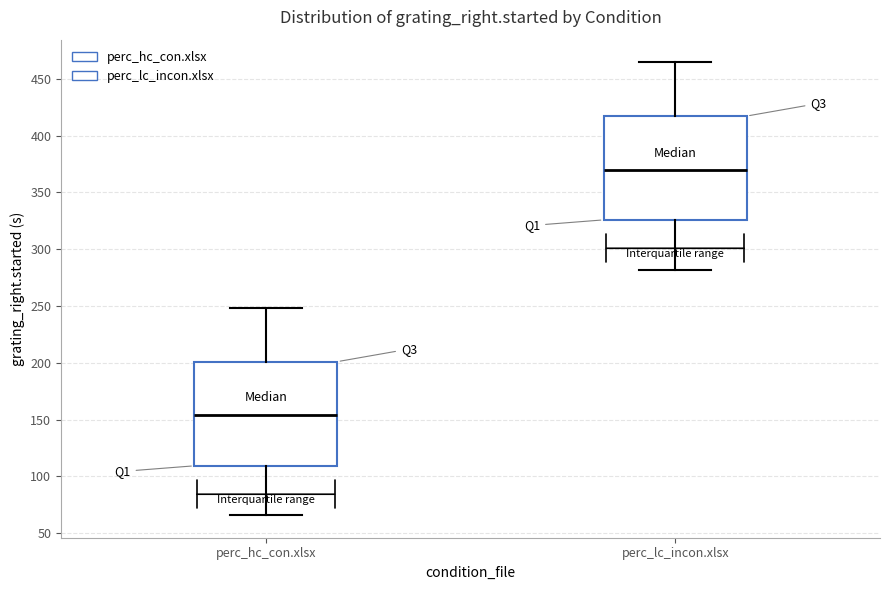

Reading left to right, read every box against the y-axis: the position of its median line, the range the box covers, and the ends of its whiskers. The values are not printed on the chart, so give them approximately, as read against the axis.

perc_hc_con.xlsx: median 155, box 110 to 200, whiskers 65 to 250
perc_lc_incon.xlsx: median 370, box 325 to 415, whiskers 280 to 465